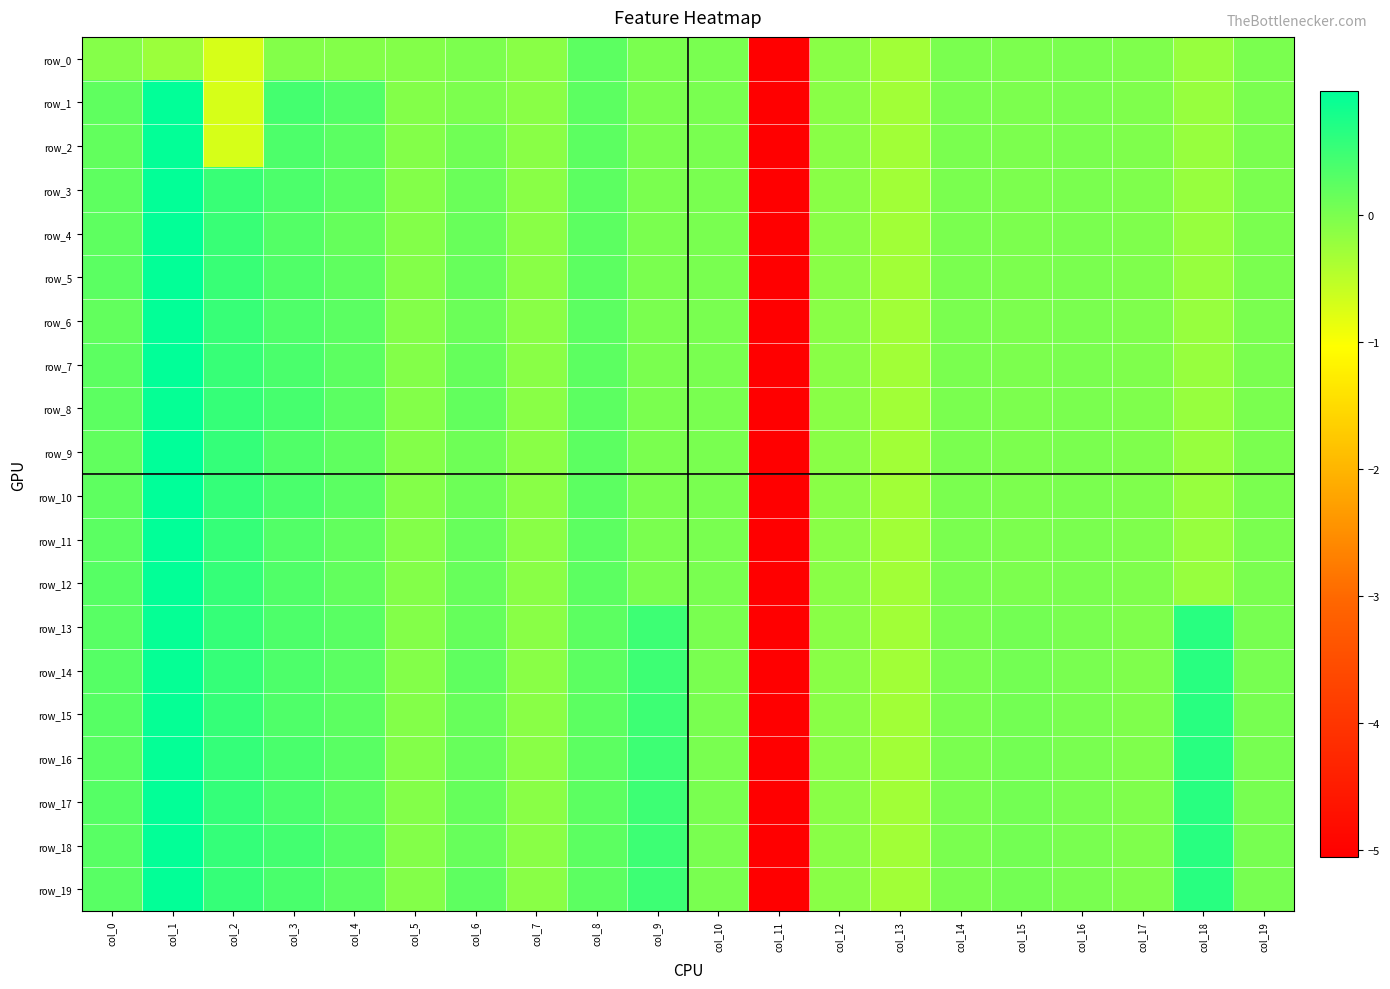

What is the difference between the maximum and minimum values in the row_7 series?

6.0